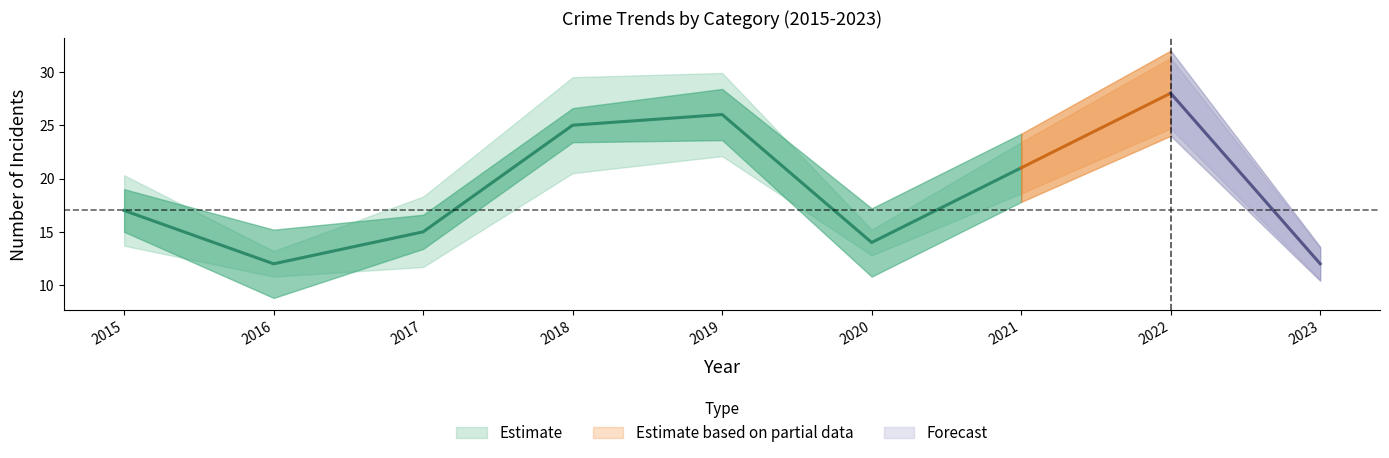

Rank the categories by Total value from highest to lowest.

2022, 2019, 2018, 2021, 2015, 2017, 2020, 2016, 2023